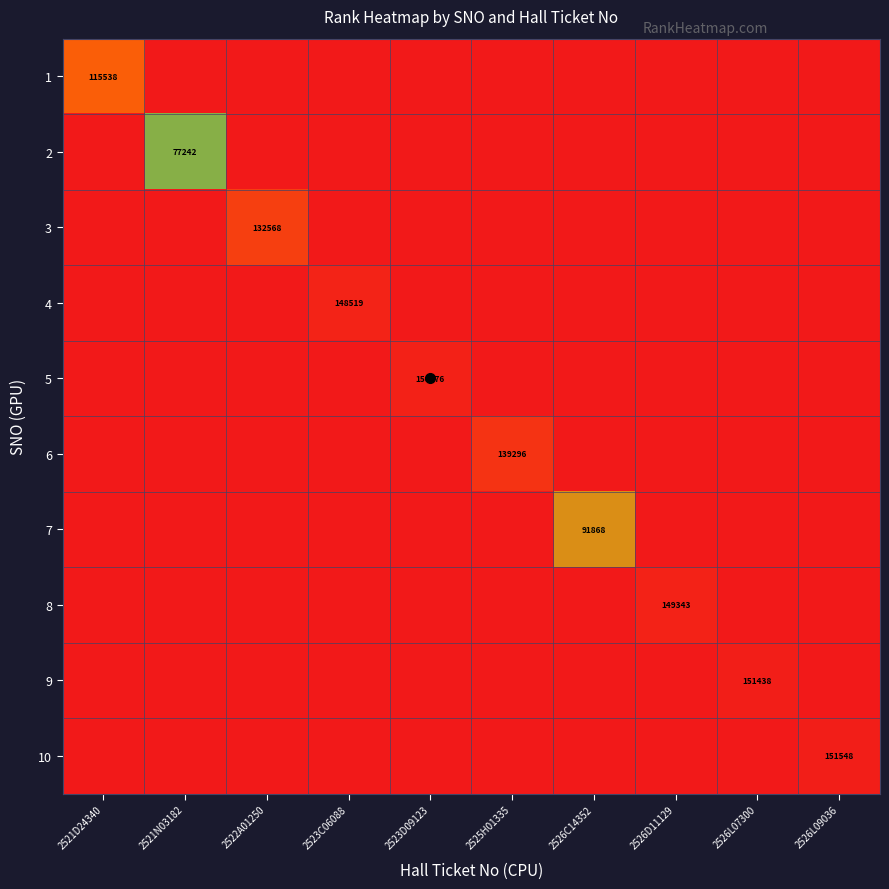

How many data points does each series have?

10